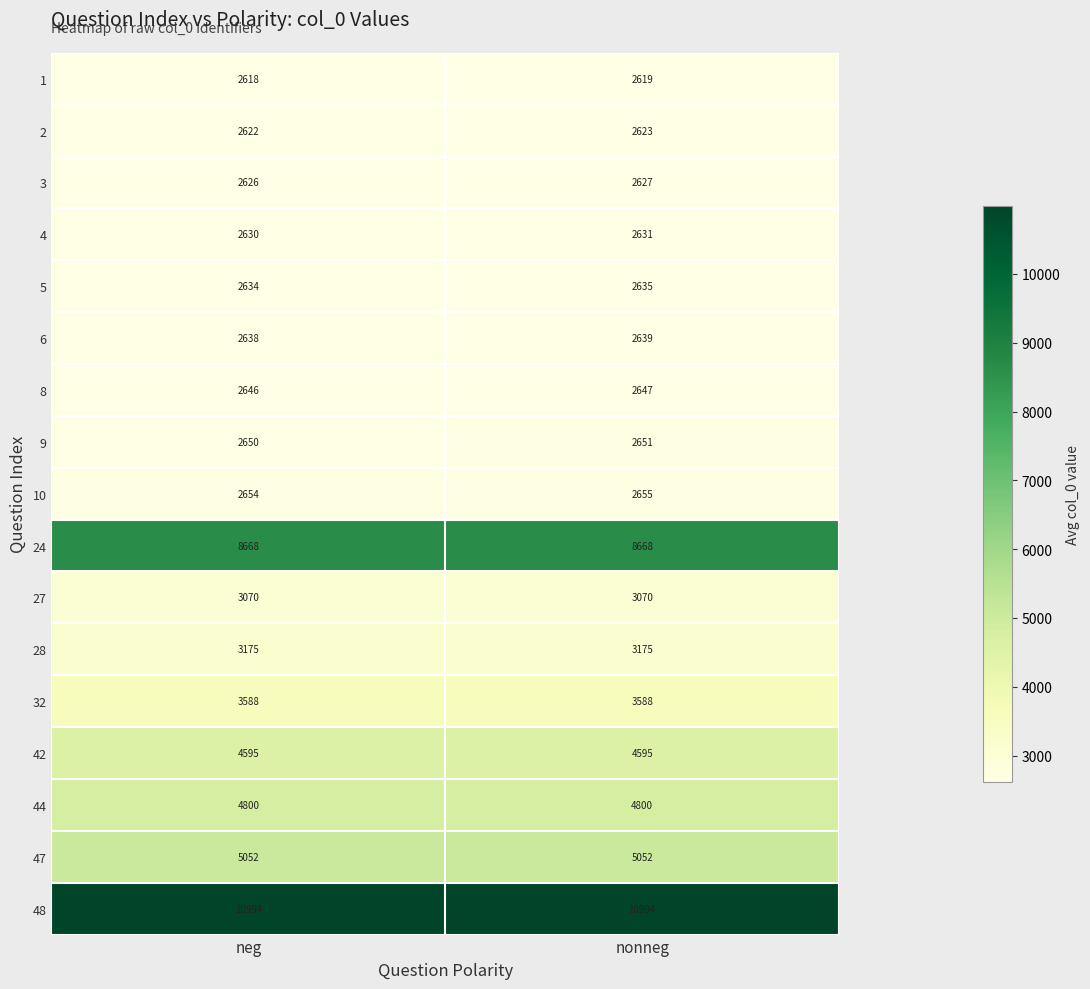

At how many categories does at least one series exceed 4871?

2